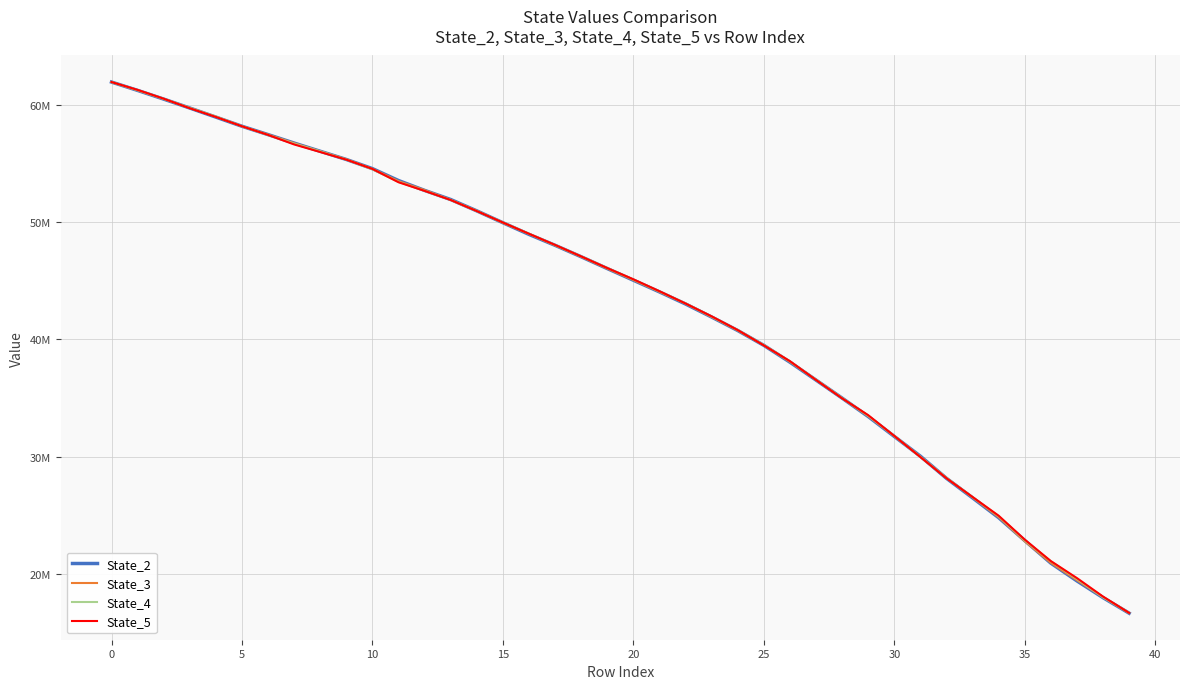

List the series in order of their peak value, highest first.

State_5, State_4, State_2, State_3